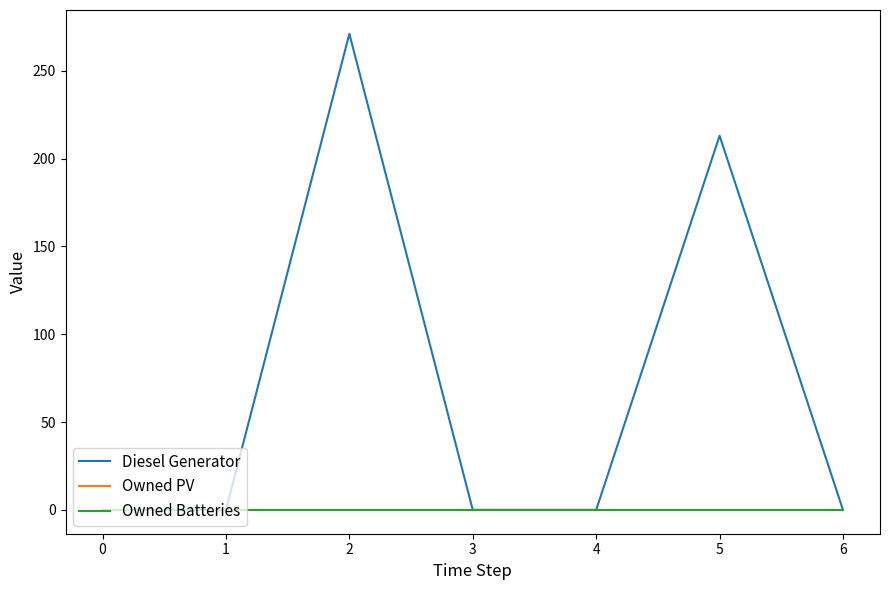

Which series has the widest spread of values?

Diesel Generator